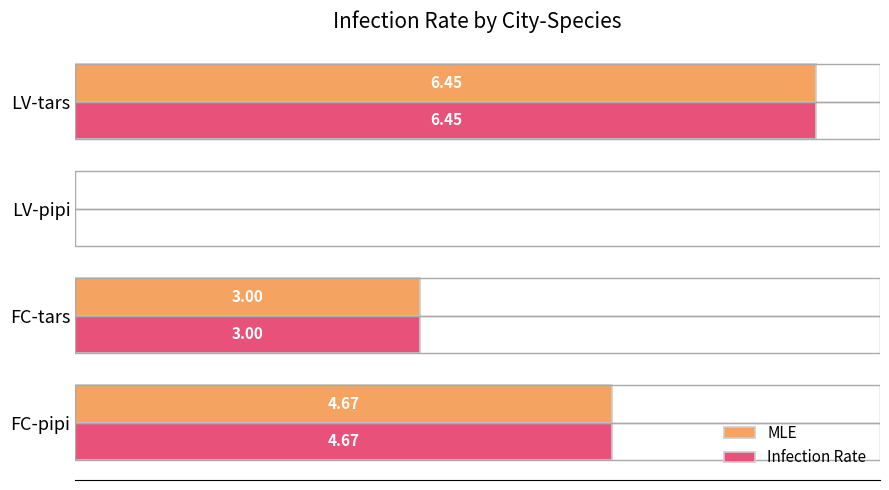

Which category has the highest value in the Infection Rate series?

LV-tars